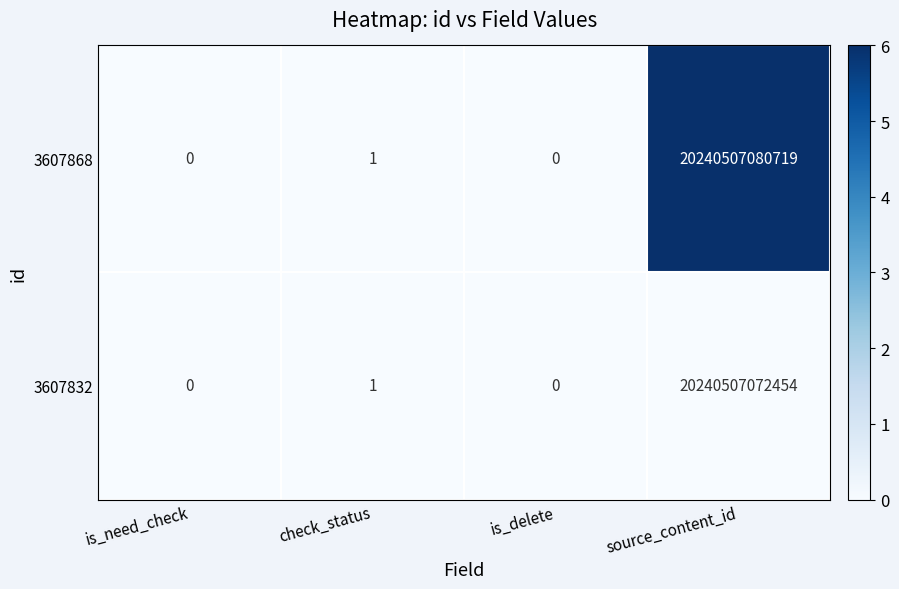

The value of 3607868 at check_status is 1. True or false?

True